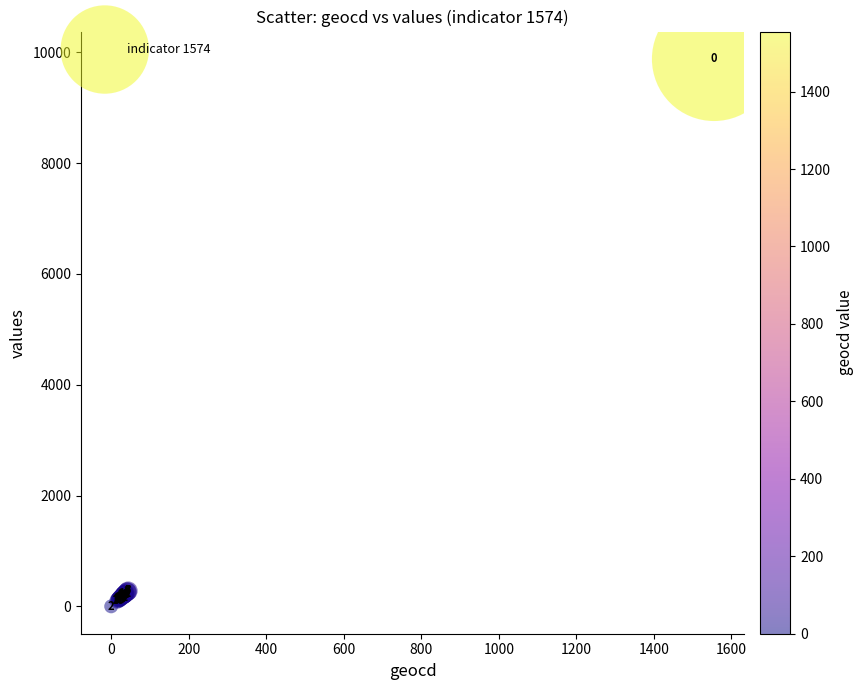

What Y value in the scatter plot is closest to 4939?

279